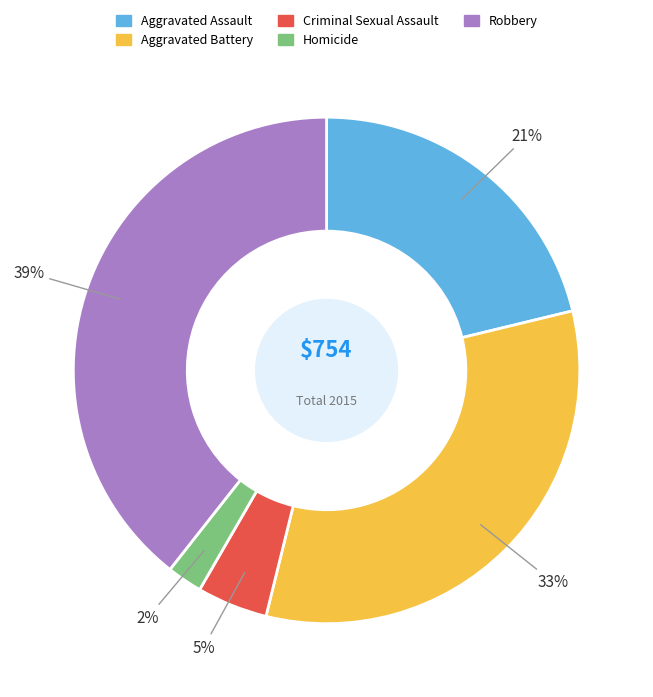

To the nearest percent, what is the difference between the Robbery and Aggravated Assault slice percentages?

18%